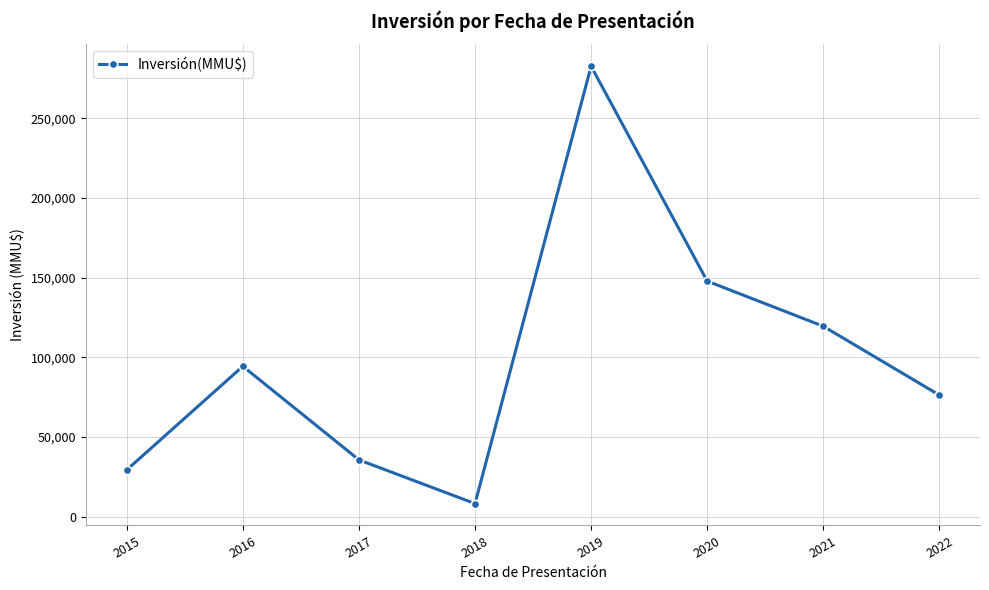

Where is the data nearest to the value 145409?

2020